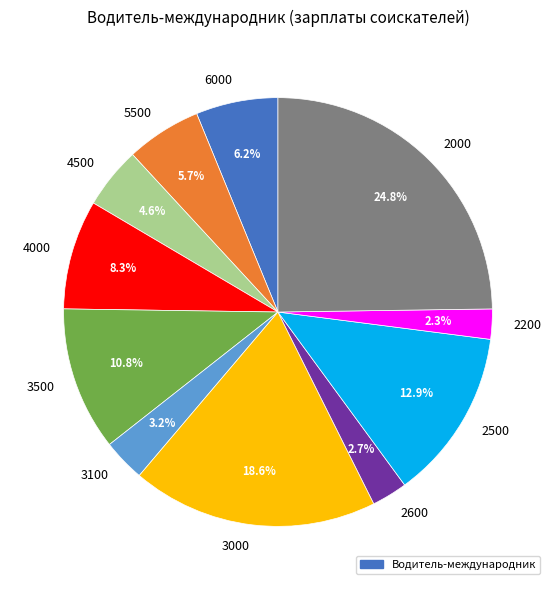

What is the largest slice in the pie chart?

2000